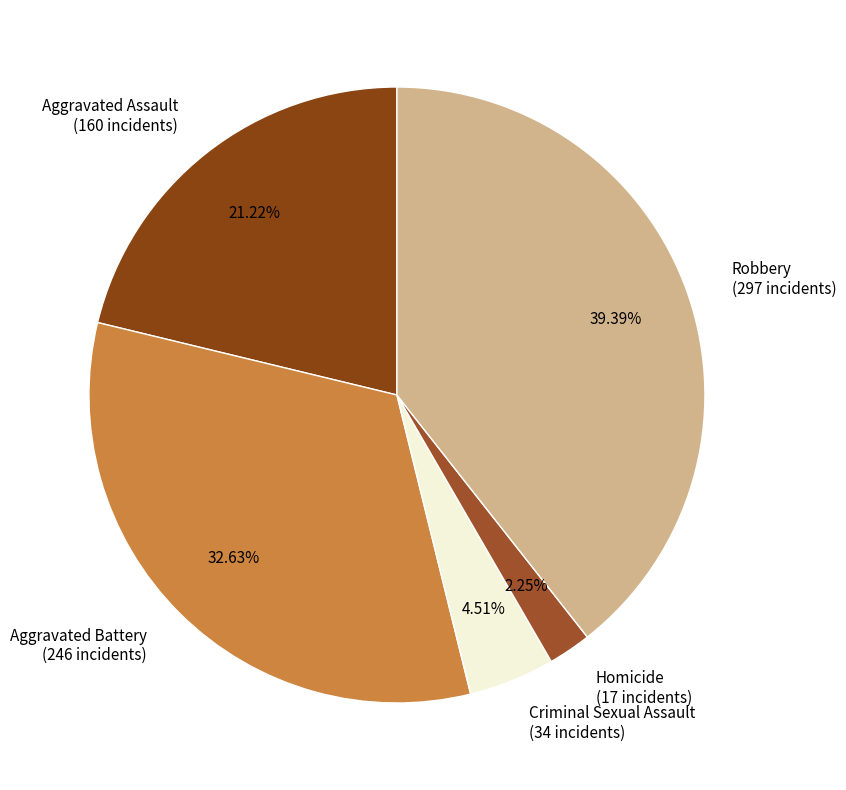

Which has a higher value, Homicide or Criminal Sexual Assault?

Criminal Sexual Assault